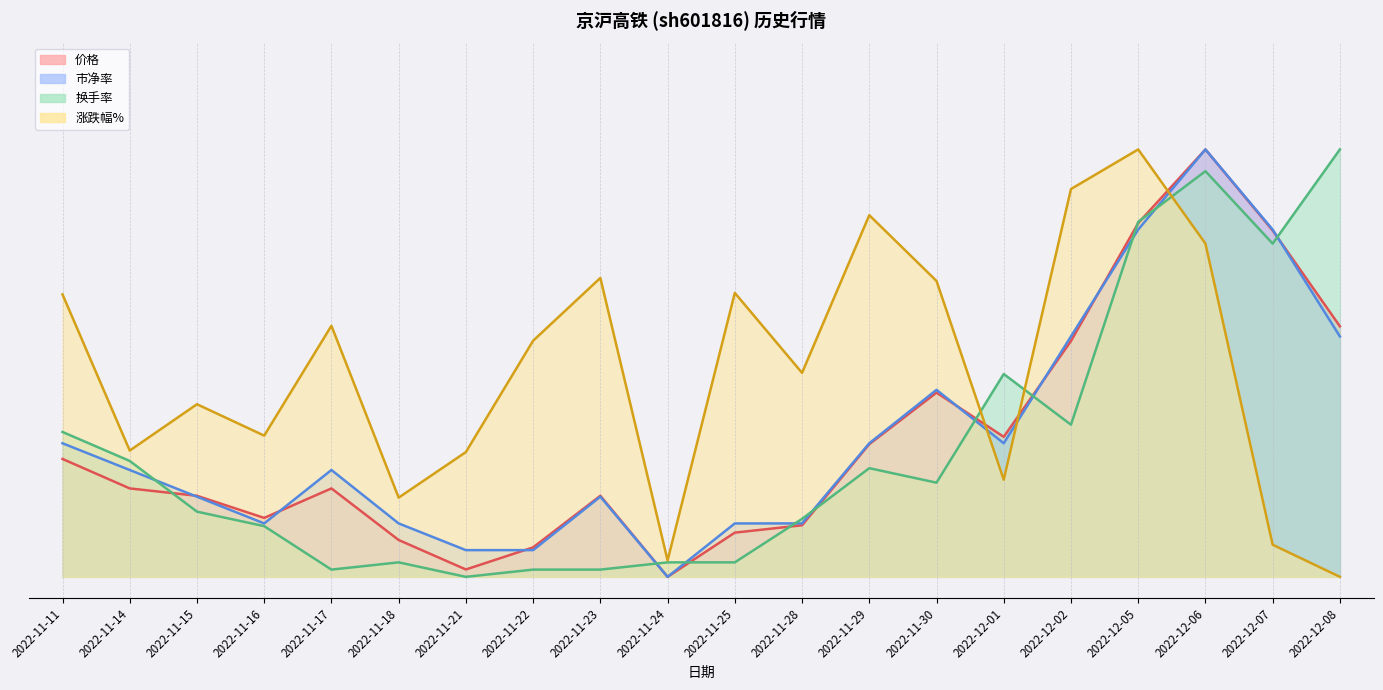

Where is 市净率 nearest to the value 0?

2022-11-24